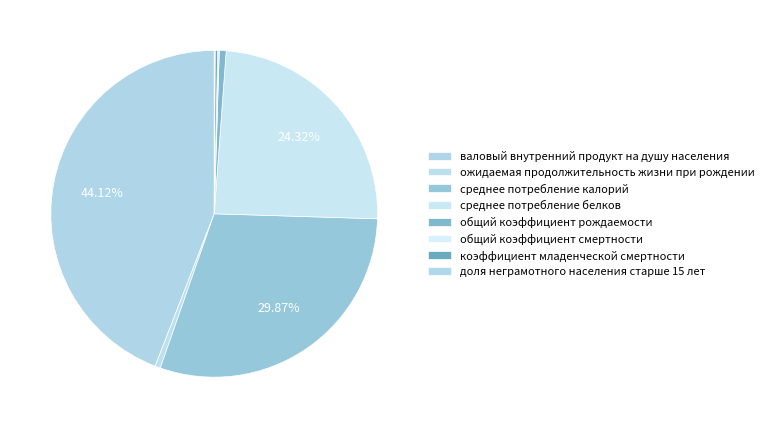

Combined, what portion of the pie is общий коэффициент смертности and коэффициент младенческой смертности?

0.4%